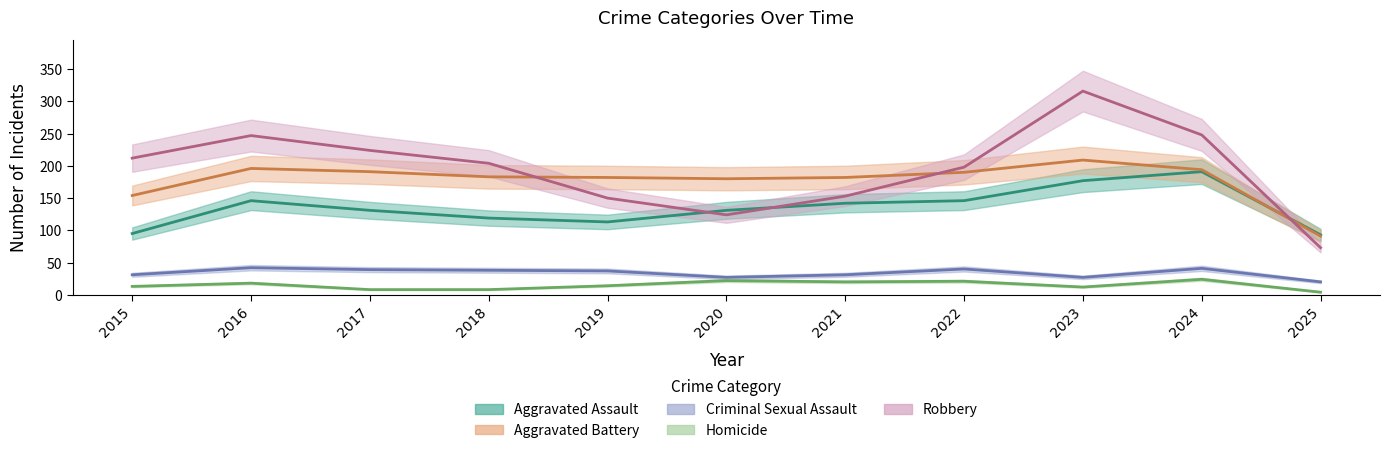

Which category has the lowest value in the Robbery series?

2025